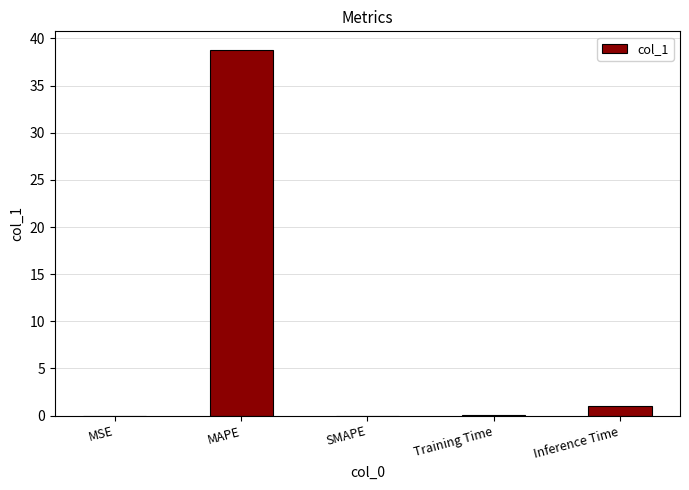

At which label is the value closest to 19?

Inference Time